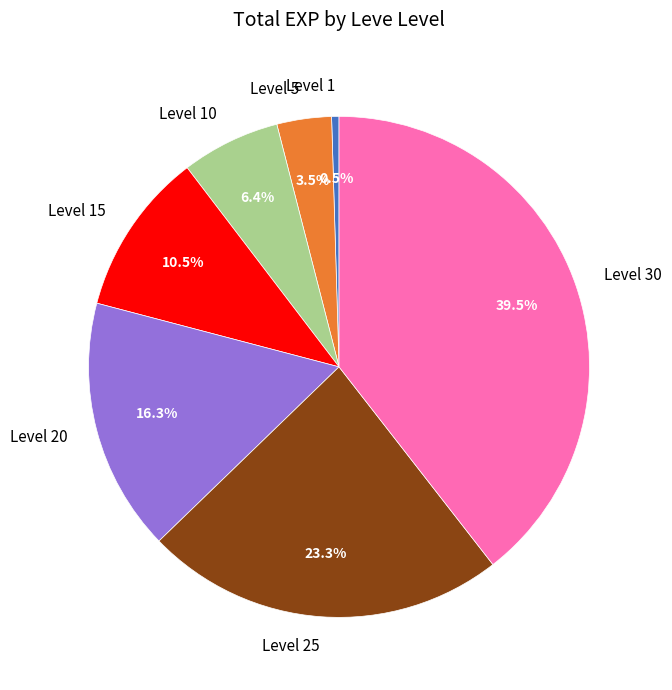

Is the sum of Level 15 and Level 5 greater than half?

No